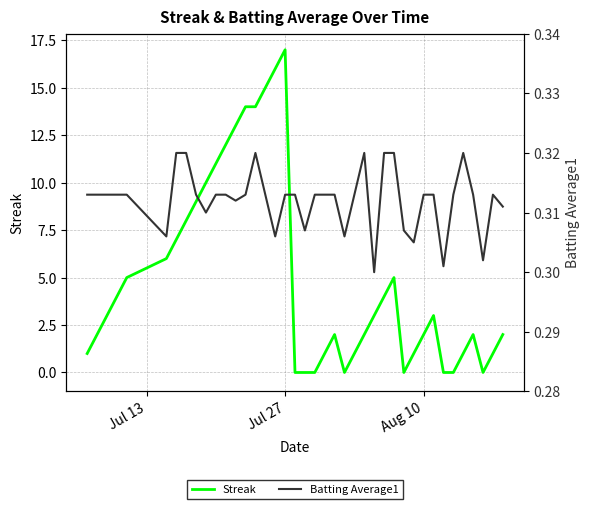

How many times do Streak and Batting Average1 cross each other?

10